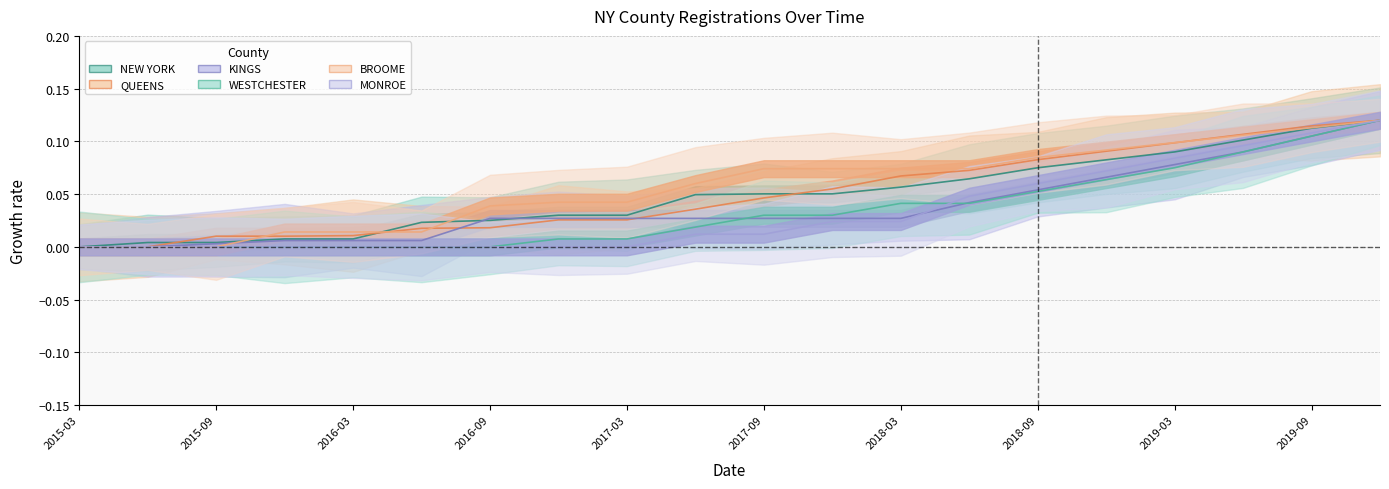

What position from the left is 2017-12-31?

12